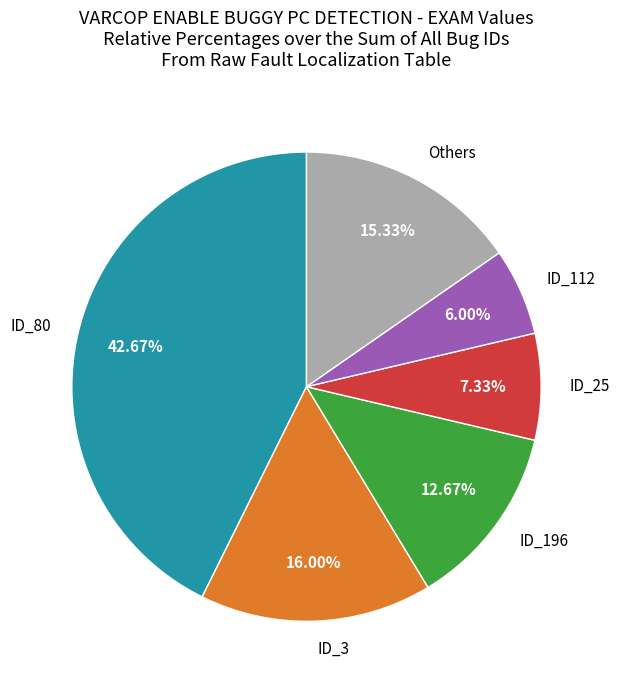

Which has a higher value, ID_80 or Others?

ID_80